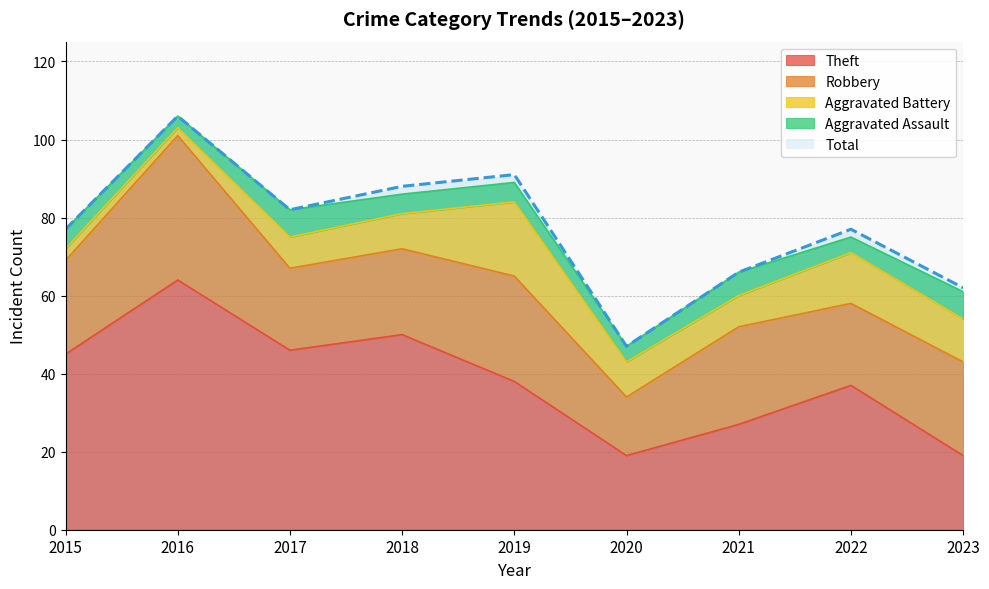

Is it true that Aggravated Battery equals 4 at 2020?

False